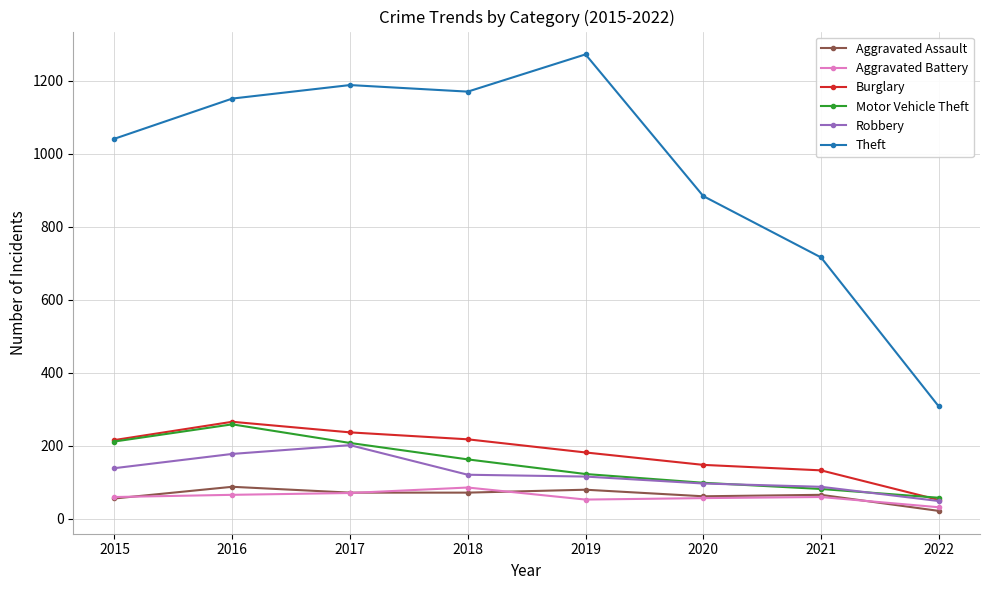

What is the difference between the maximum and minimum values in the Robbery series?

153